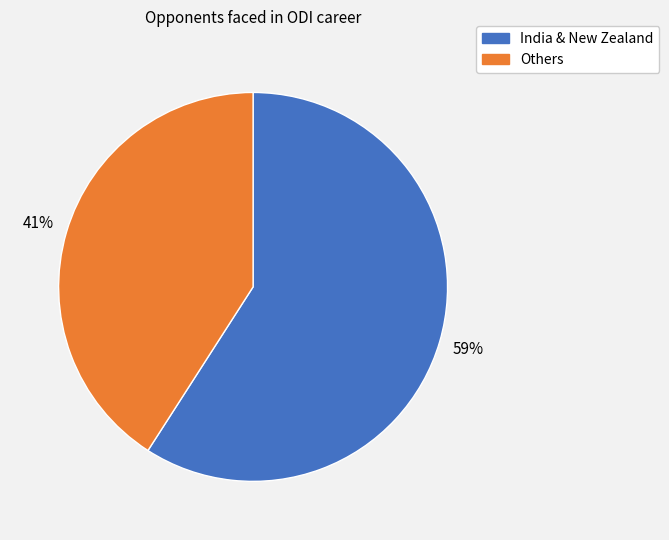

How many slices are in this pie chart?

2